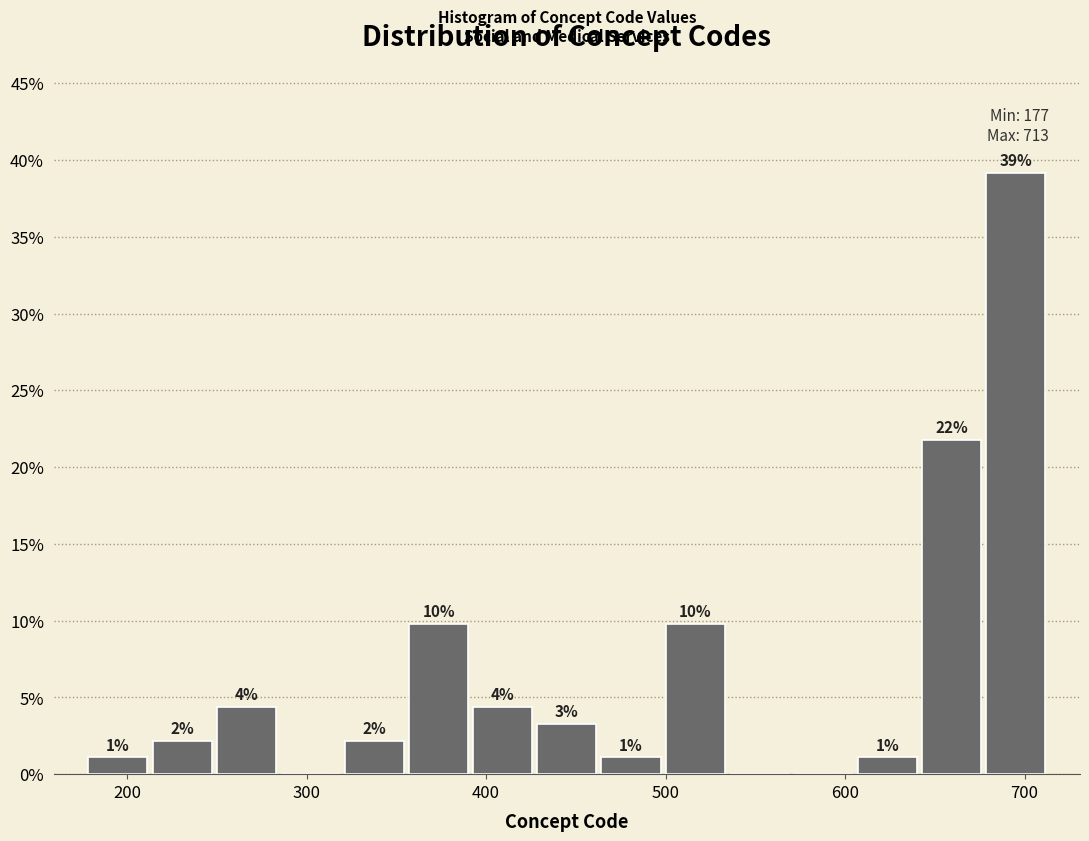

Read against the x-axis, roughly where is the centre of the tallest bar?

700